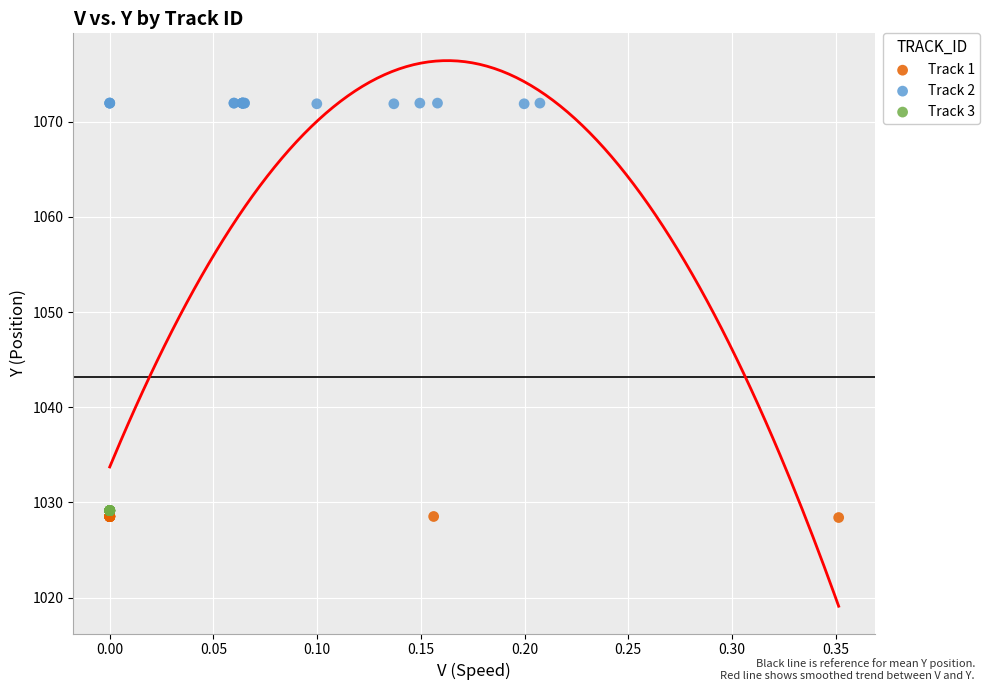

Which series contains the lowest Y value?

Track 1